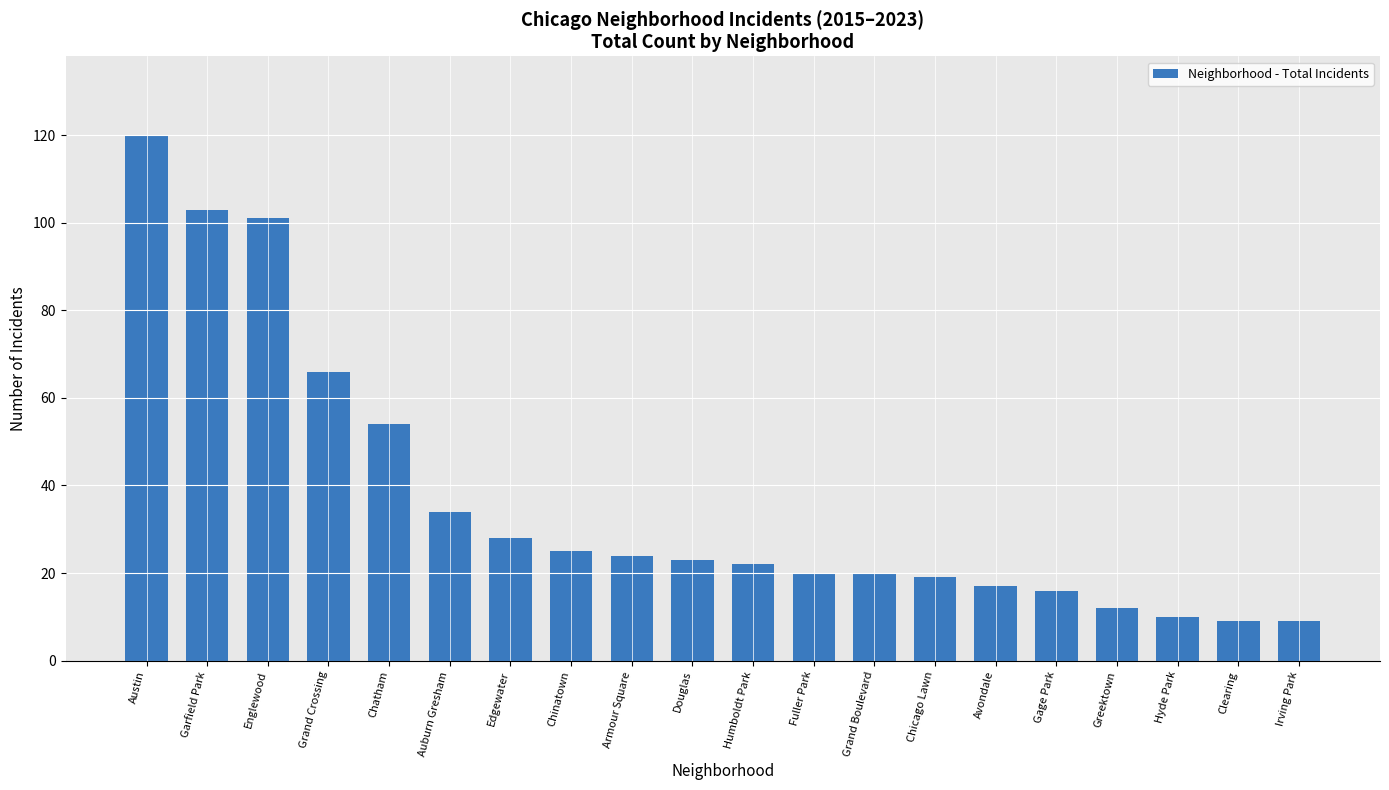

Which has a higher value, Grand Crossing or Englewood?

Englewood